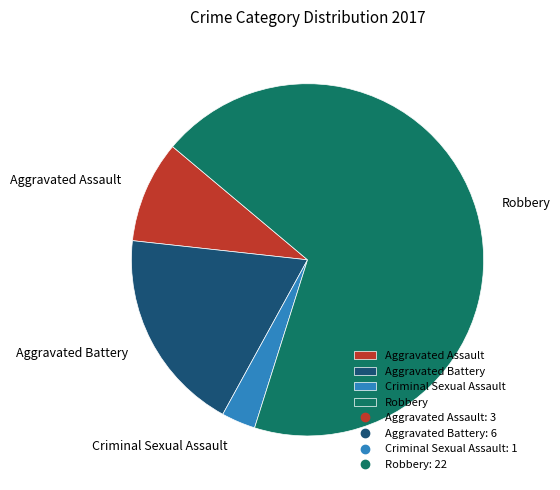

What is the ratio of the value at Aggravated Battery to the value at Aggravated Assault?

2.0